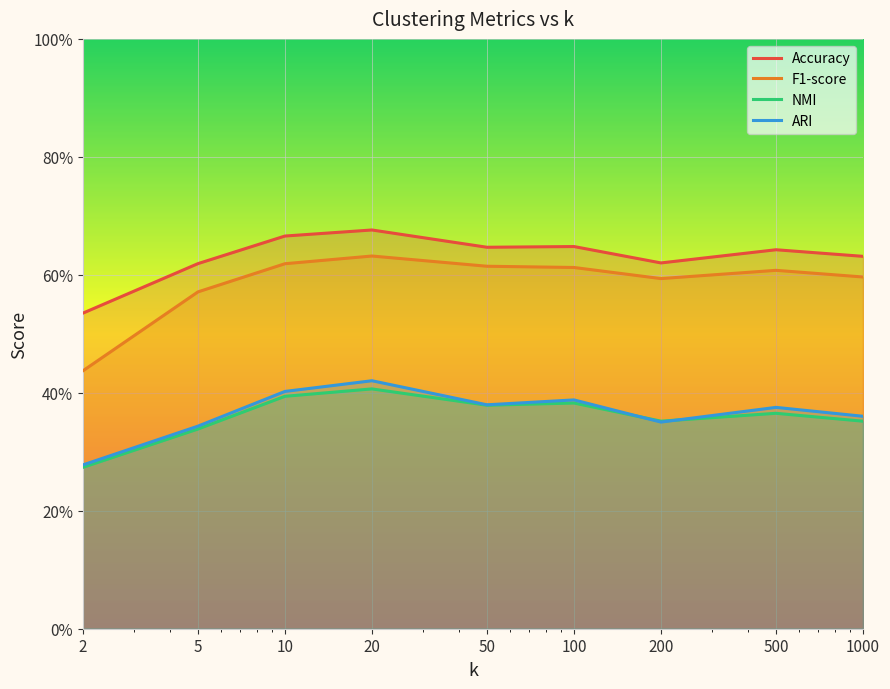

What is the maximum value for F1-score?

0.6